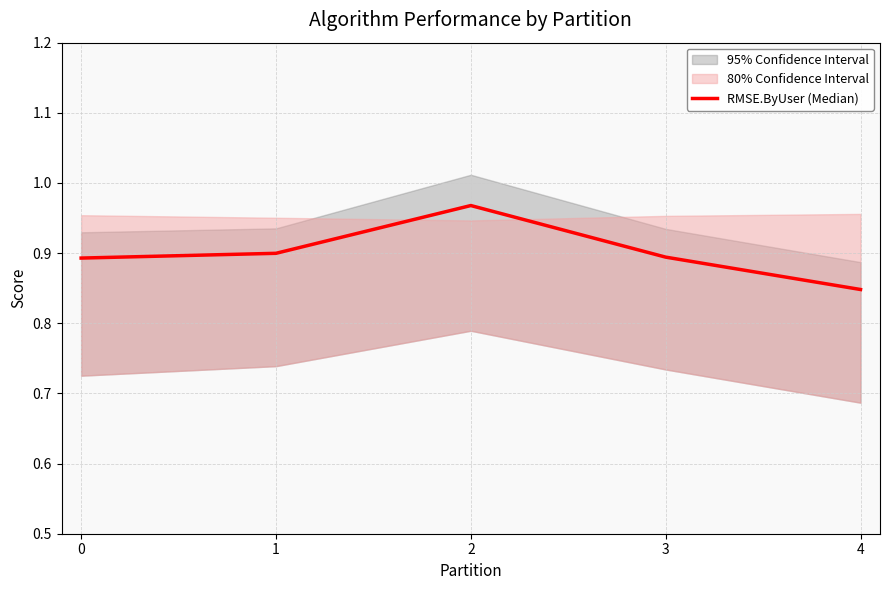

Reading left to right, what are all the values shown in this chart?

0.9	0.9	1.0	0.9	0.8